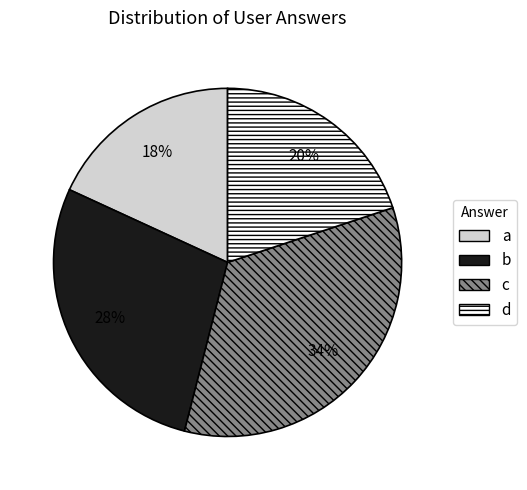

What is the largest slice in the pie chart?

c